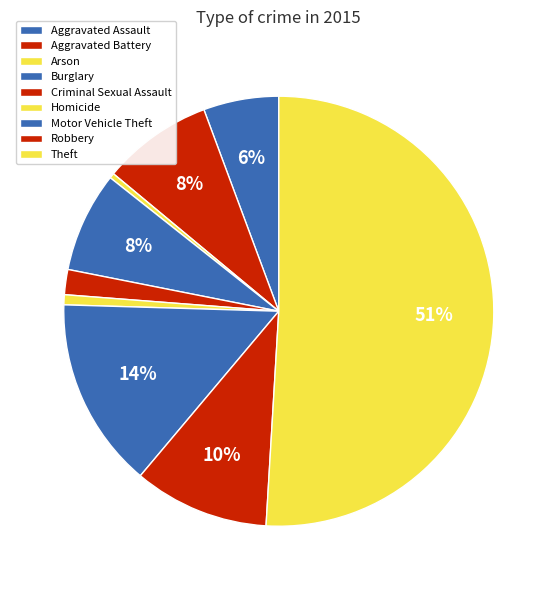

To the nearest percent, what is the average slice percentage?

11%